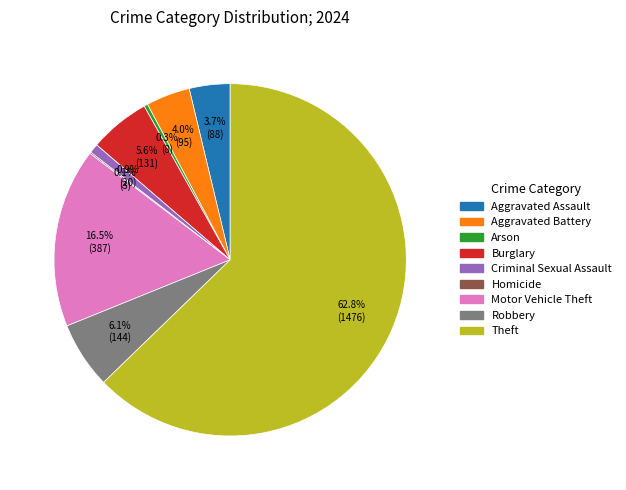

What is the ratio of the value at Theft to the value at Motor Vehicle Theft?

3.8